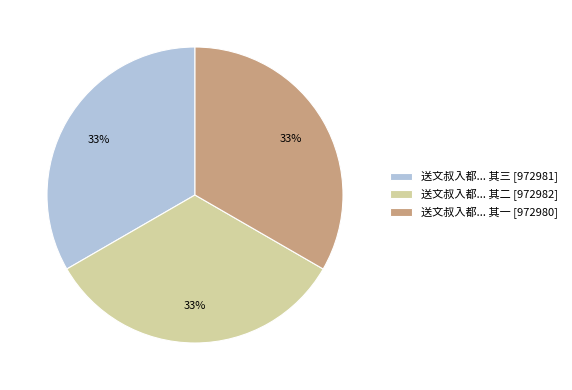

How many slices are in this pie chart?

3